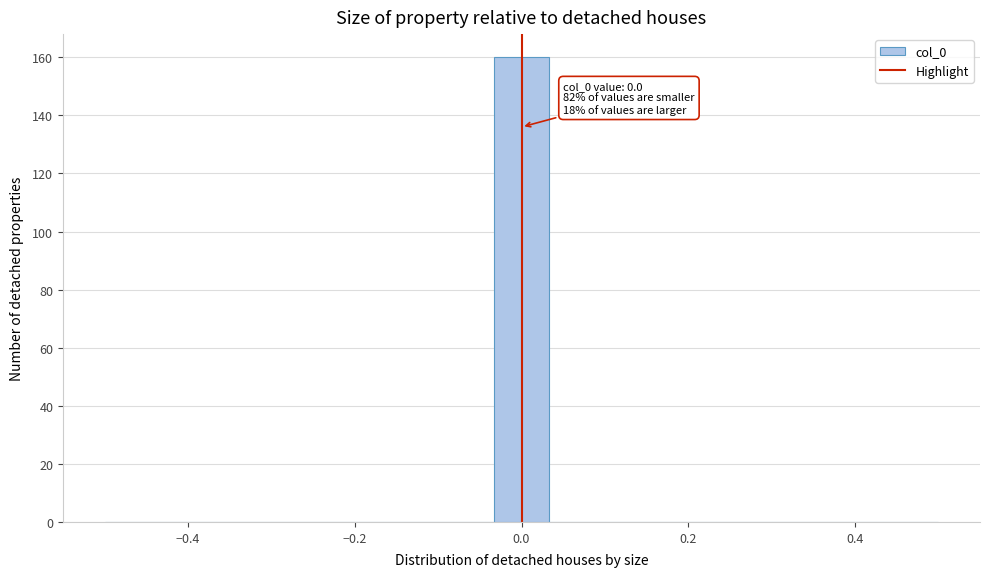

Around what value on the x-axis is the tallest bar? Give the approximate position of its centre, as read against the axis.

0.00